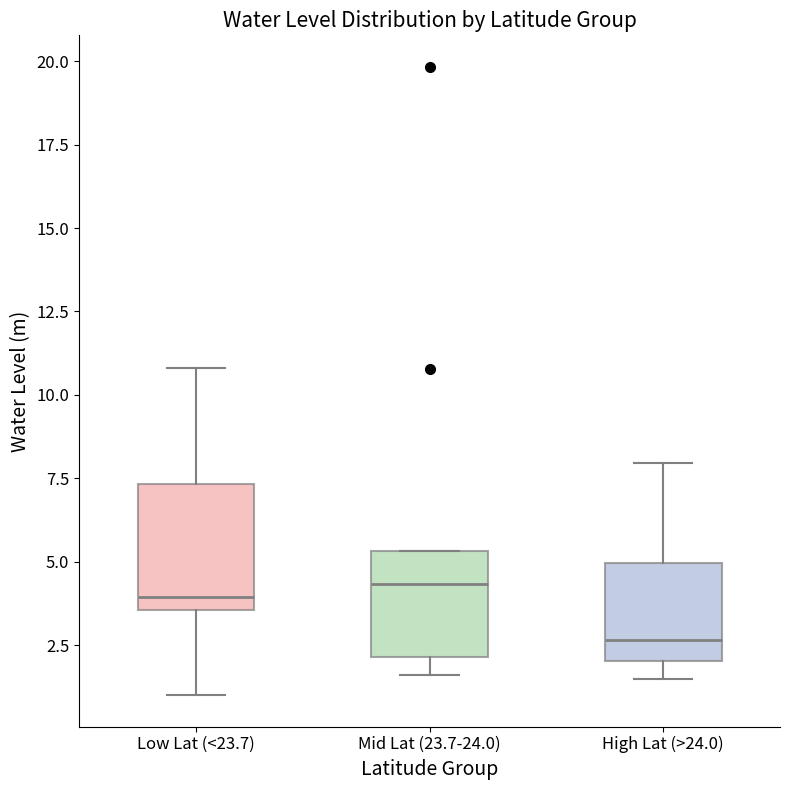

Reading left to right, read every box against the y-axis: the position of its median line, the range the box covers, and the ends of its whiskers. The values are not printed on the chart, so give them approximately, as read against the axis.

Low Lat (<23.7): median 4.0, box 3.5 to 7.5, whiskers 1.0 to 11.0
Mid Lat (23.7-24.0): median 4.5, box 2.0 to 5.5, whiskers 1.5 to 5.5
High Lat (>24.0): median 2.5, box 2.0 to 5.0, whiskers 1.5 to 8.0